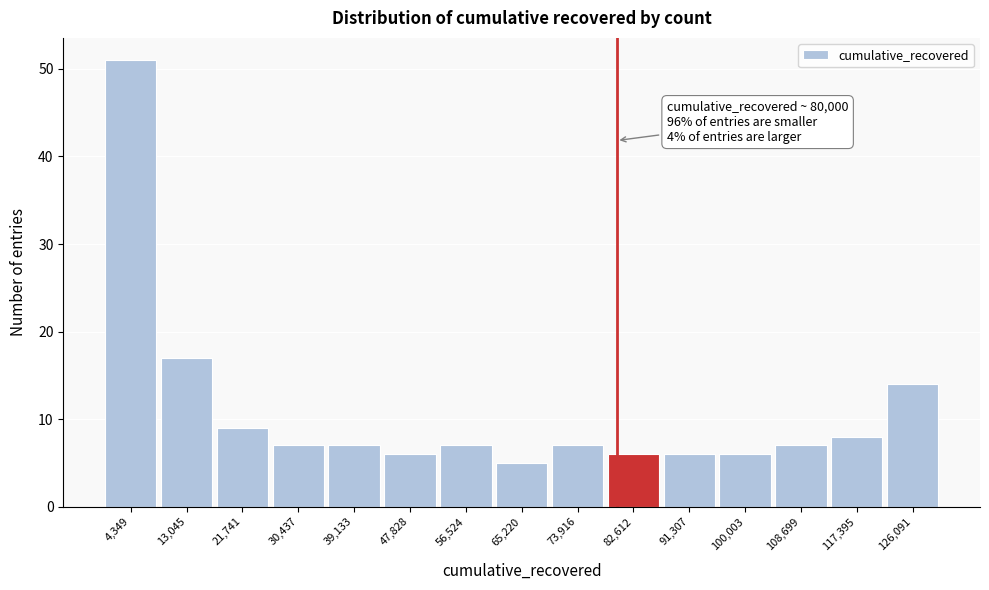

Over which range of the x-axis is the bar tallest?

0 to 9000